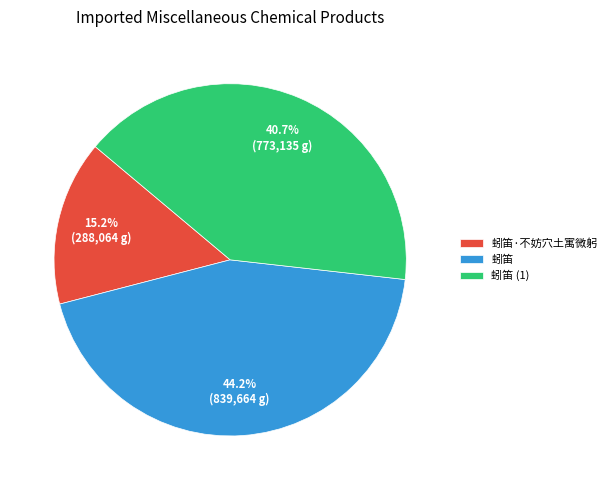

What percentage do 蚓笛·不妨穴土寓微躬 and 蚓笛 together represent?

59.3%